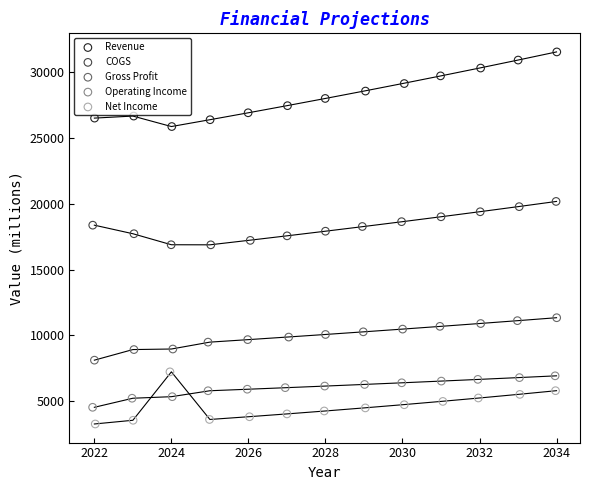

What are all the series names shown in the legend?

Revenue, COGS, Gross Profit, Operating Income, Net Income